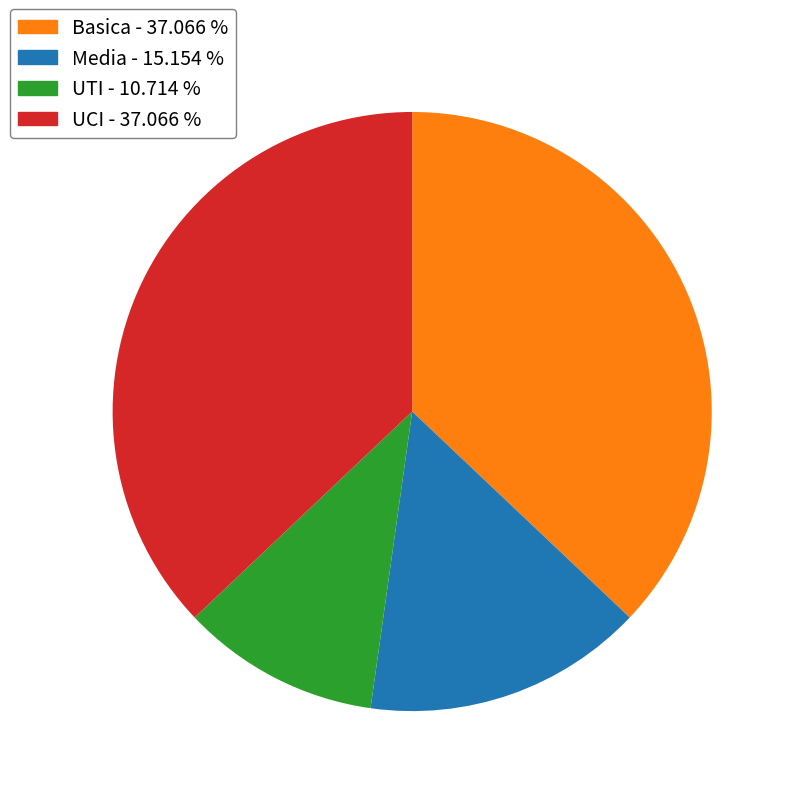

Approximately how many times larger is the value at Basica compared to UCI?

1.0